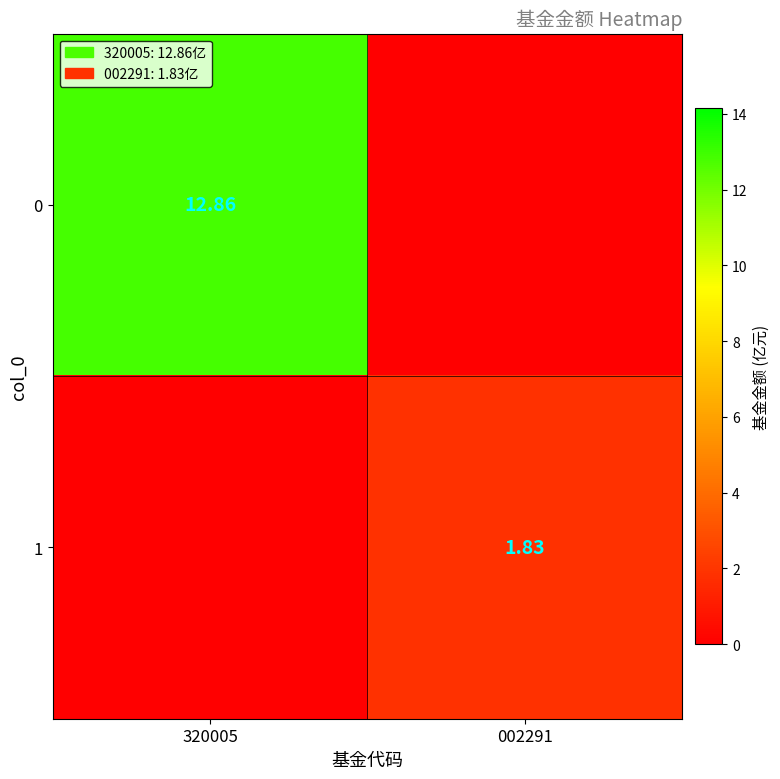

How many data points in 0 are above 12?

1